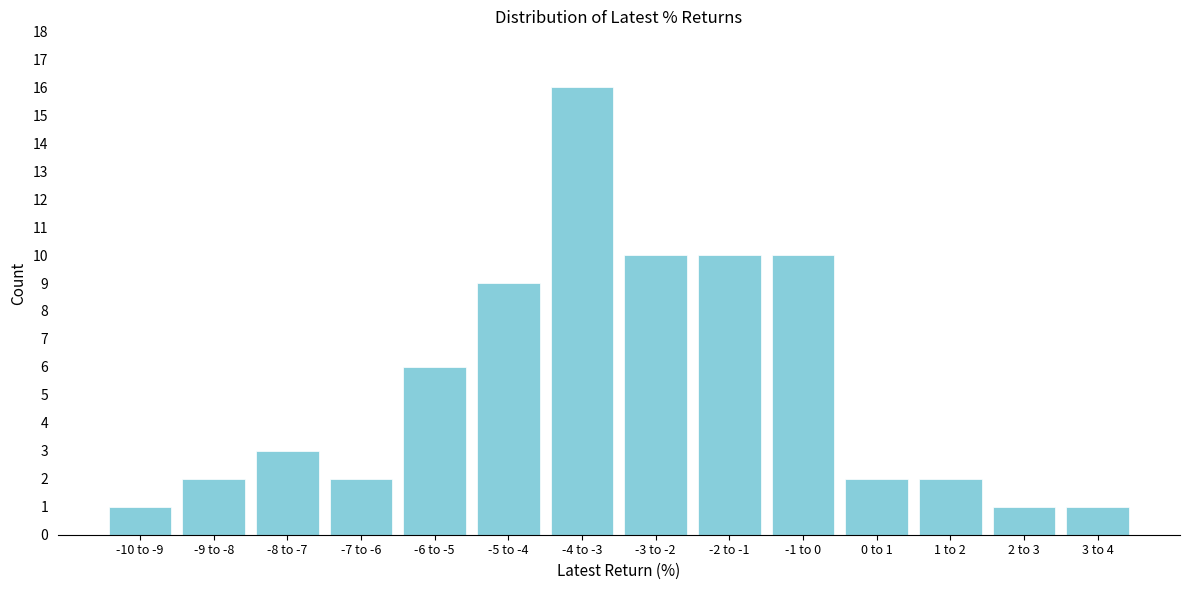

Reading right to left, what are all the values shown in this chart?

1	1	2	2	10	10	10	16	9	6	2	3	2	1